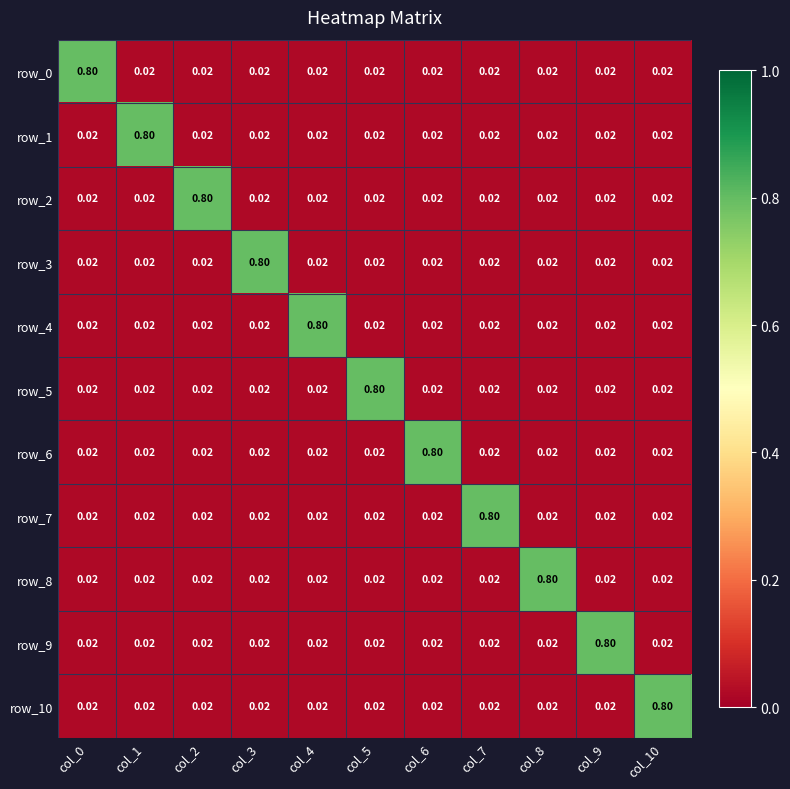

Rank the categories by row_3 value from highest to lowest.

col_3, col_0, col_1, col_2, col_4, col_5, col_6, col_7, col_8, col_9, col_10